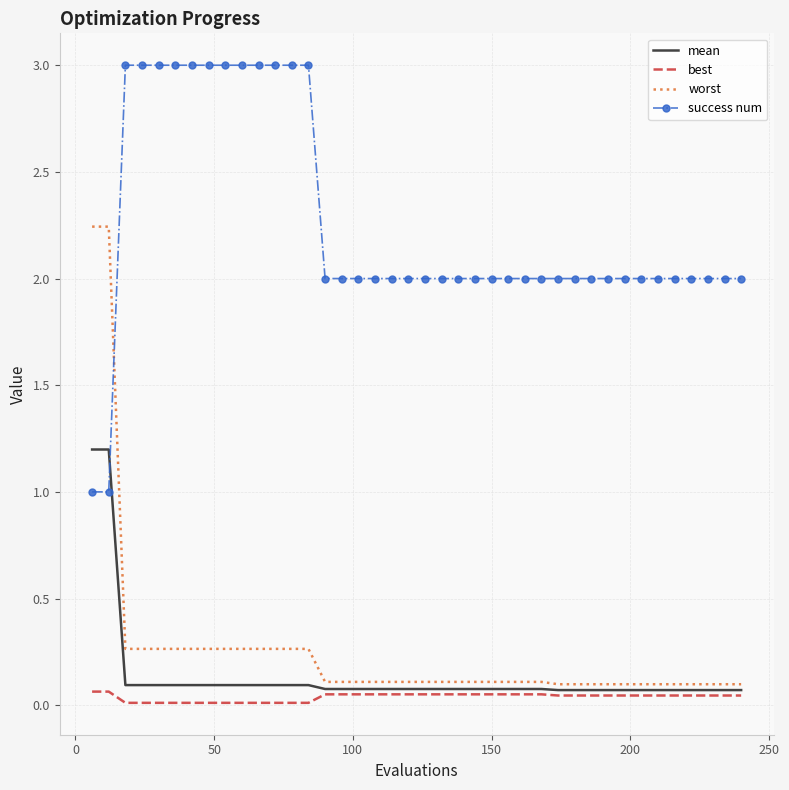

Which series has the widest spread of values?

worst